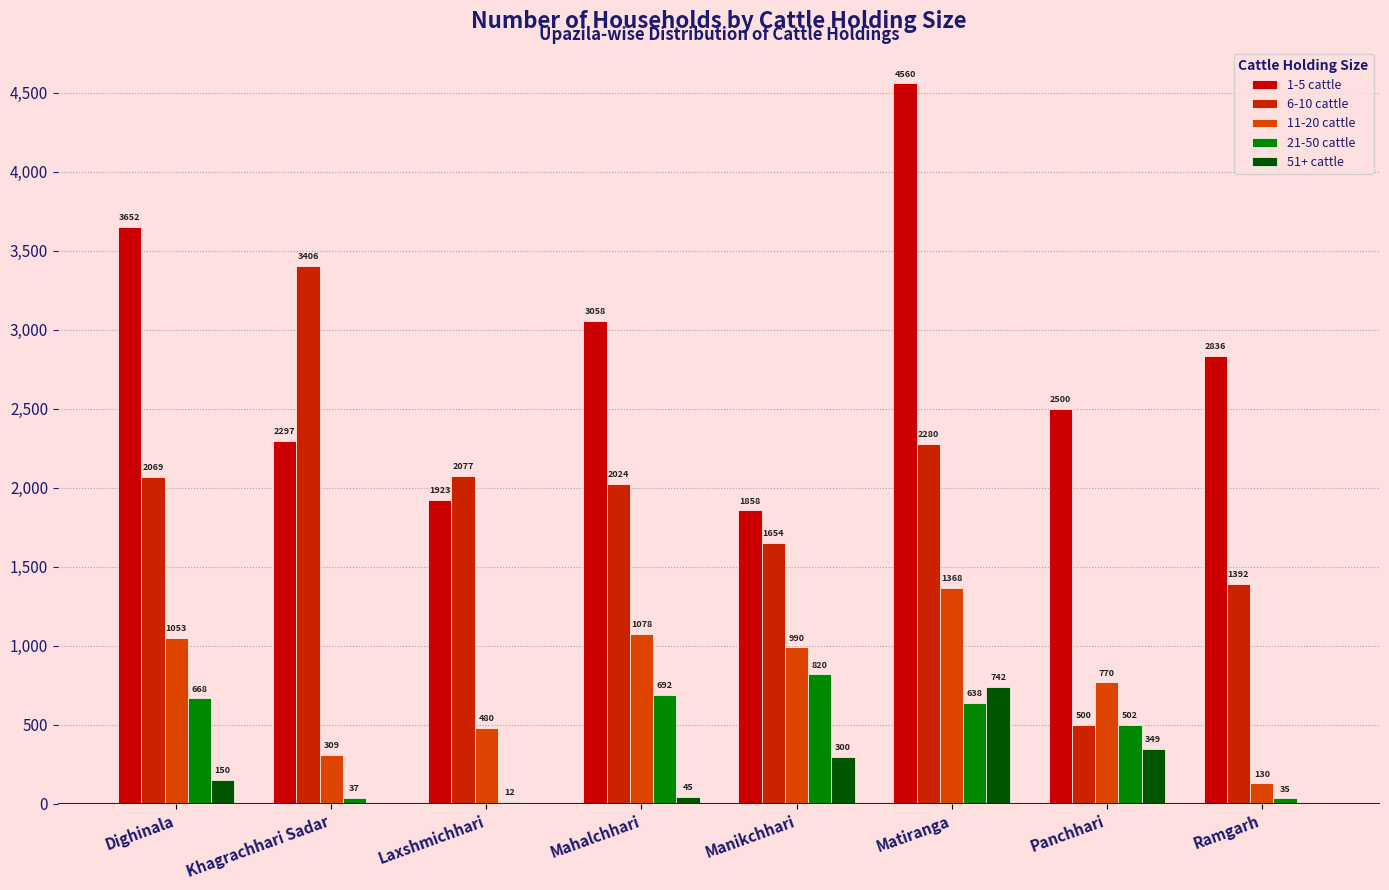

Is it true that 51+ cattle equals -382 at Khagrachhari Sadar?

False